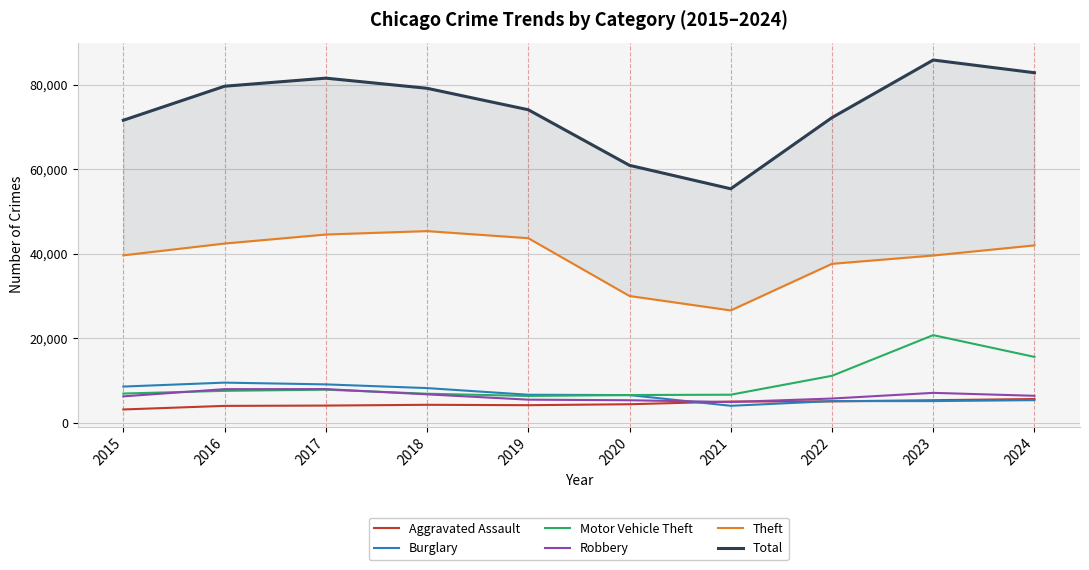

How many interior local valleys does the Robbery series have?

1